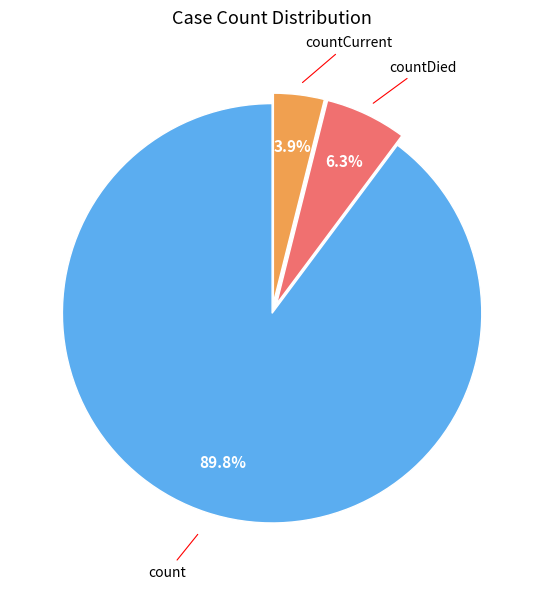

Does any single category account for the majority?

Yes